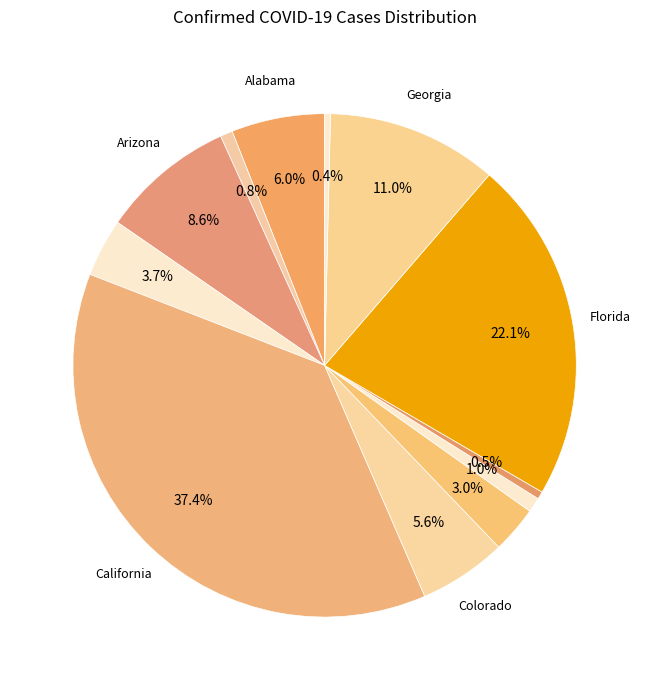

What is the smallest slice in the pie chart?

Hawaii